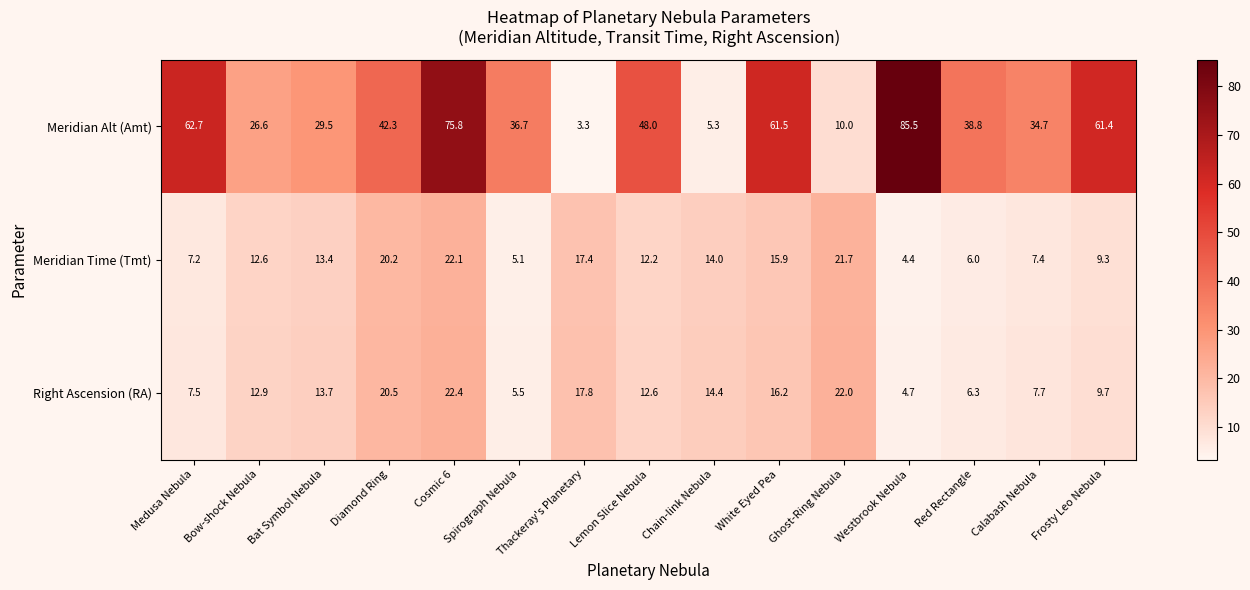

What is the total value across all series at Westbrook Nebula?

94.6